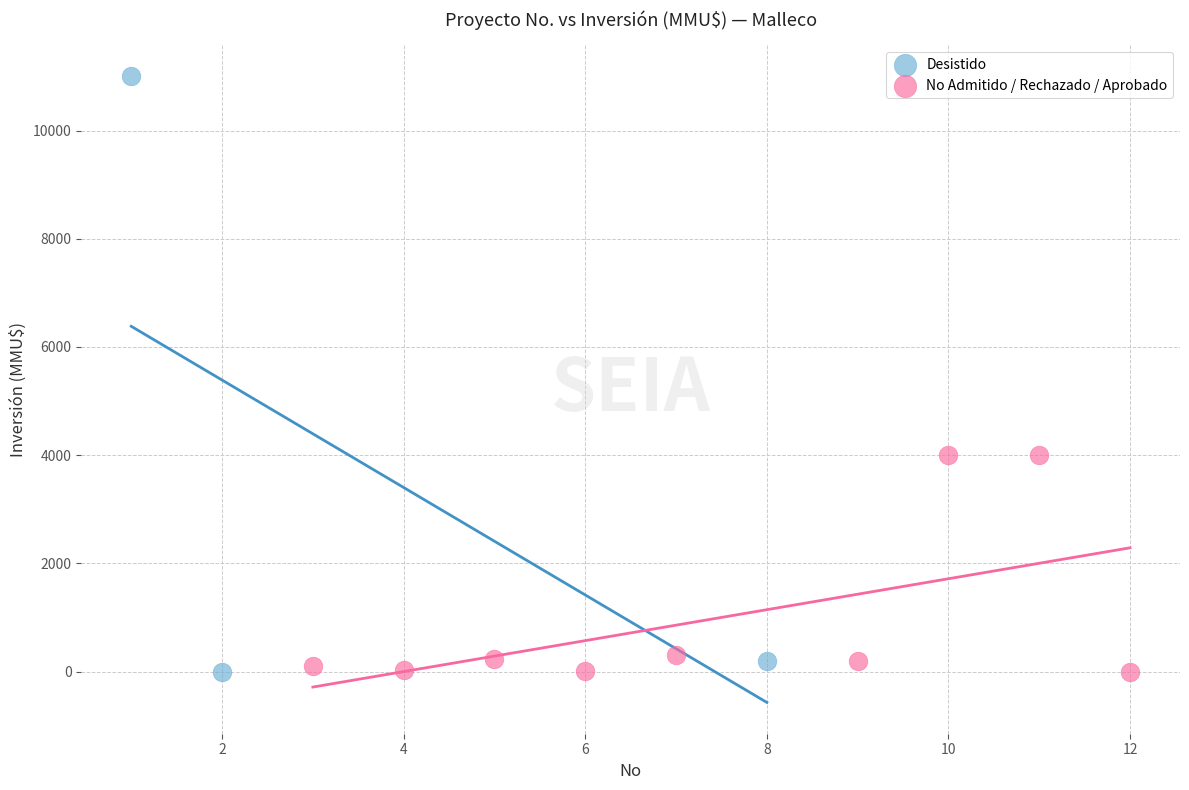

Which series contains the highest Y value?

Desistido